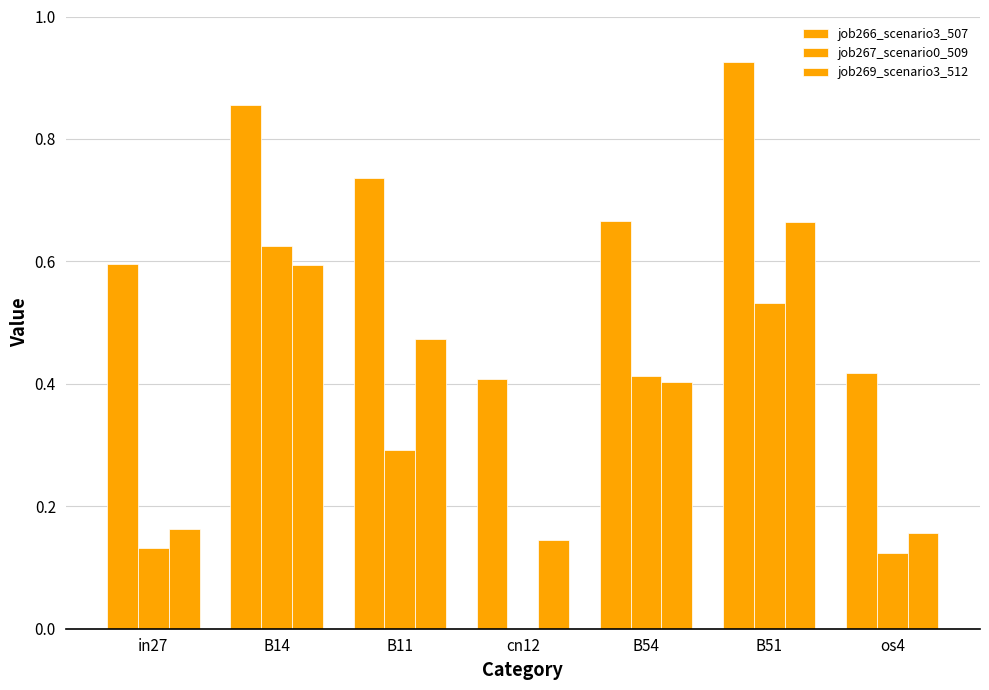

Count the number of data series in this chart.

3